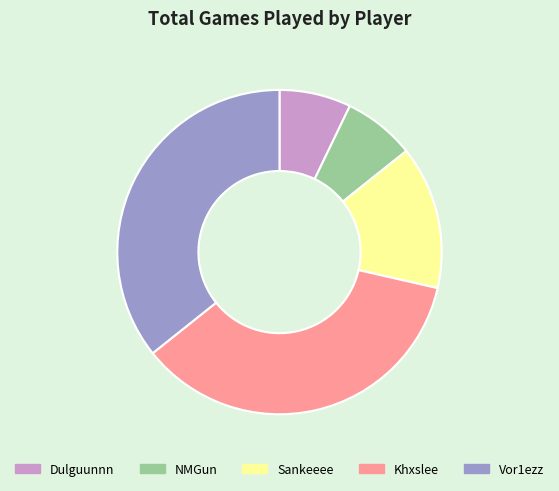

Is the sum of NMGun and Vor1ezz greater than half?

No